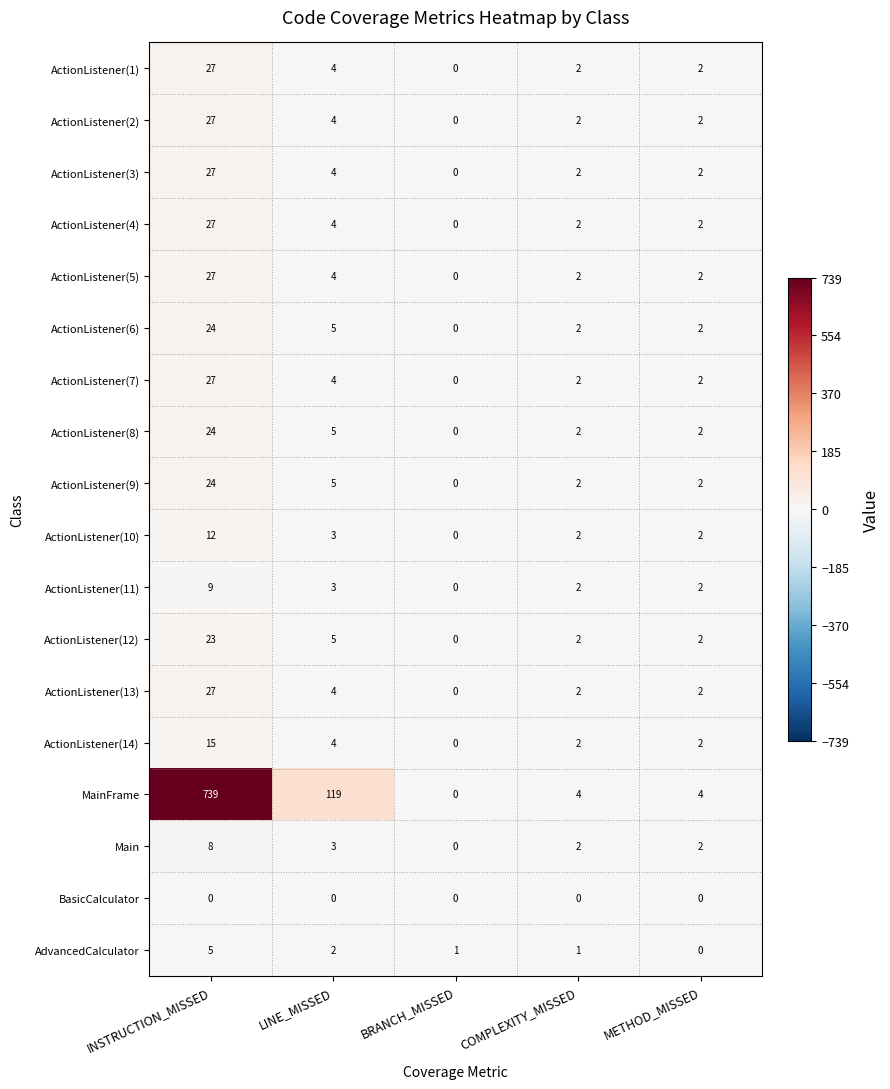

Which series changed the most between BRANCH_MISSED and COMPLEXITY_MISSED?

MainFrame